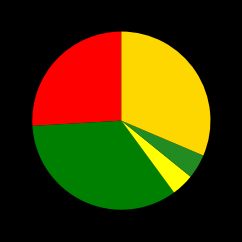

To the nearest percent, what is the difference between the largest and smallest slice percentages?

30%